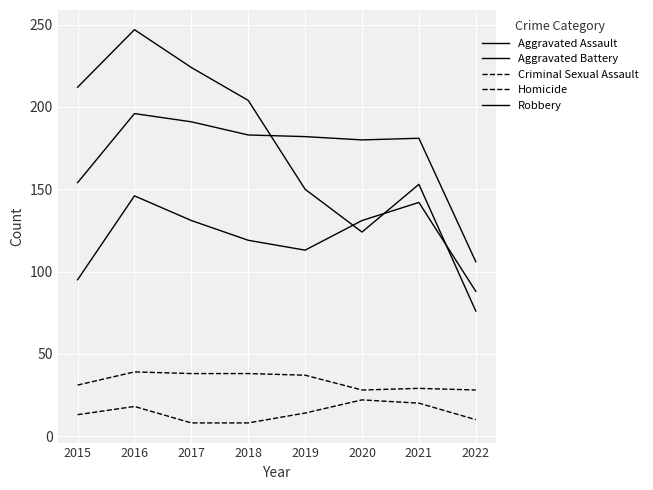

Reading left to right, extract all data points from this chart.

Aggravated Assault: 2015=95	2016=146	2017=131	2018=119	2019=113	2020=131	2021=142	2022=88
Aggravated Battery: 2015=154	2016=196	2017=191	2018=183	2019=182	2020=180	2021=181	2022=106
Criminal Sexual Assault: 2015=31	2016=39	2017=38	2018=38	2019=37	2020=28	2021=29	2022=28
Homicide: 2015=13	2016=18	2017=8	2018=8	2019=14	2020=22	2021=20	2022=10
Robbery: 2015=212	2016=247	2017=224	2018=204	2019=150	2020=124	2021=153	2022=76